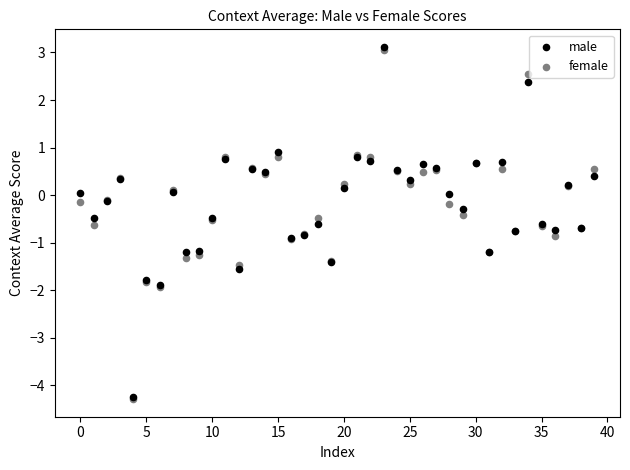

What are all the series names shown in the legend?

male, female